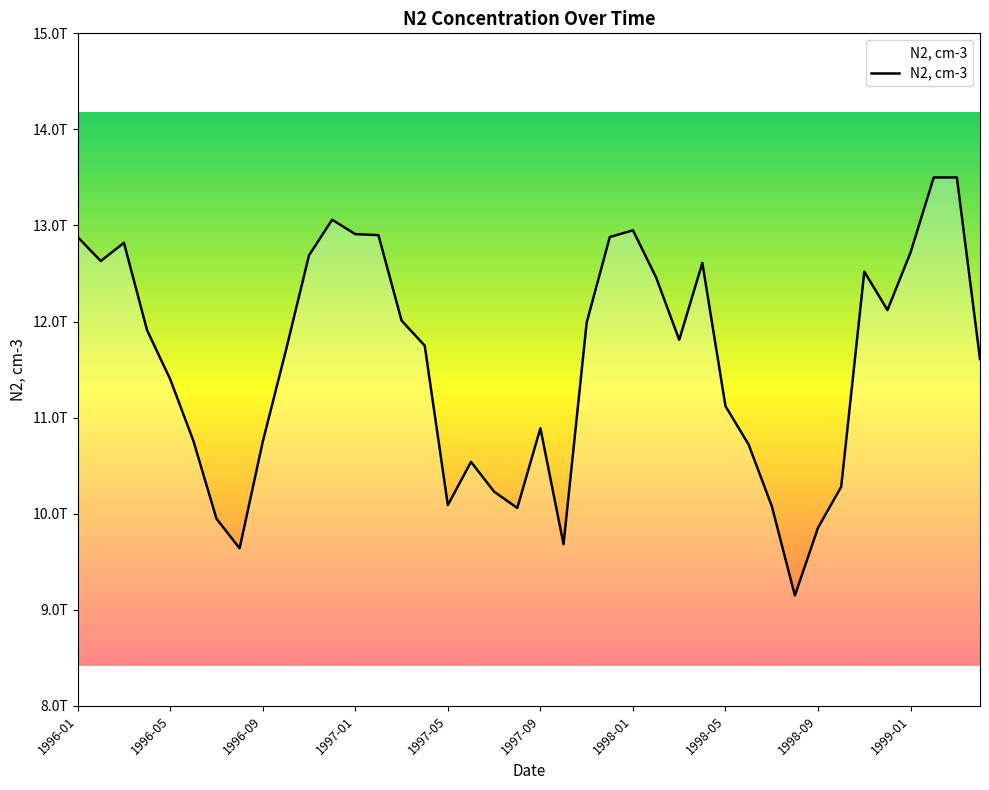

What is the smallest value displayed?

9149000000000